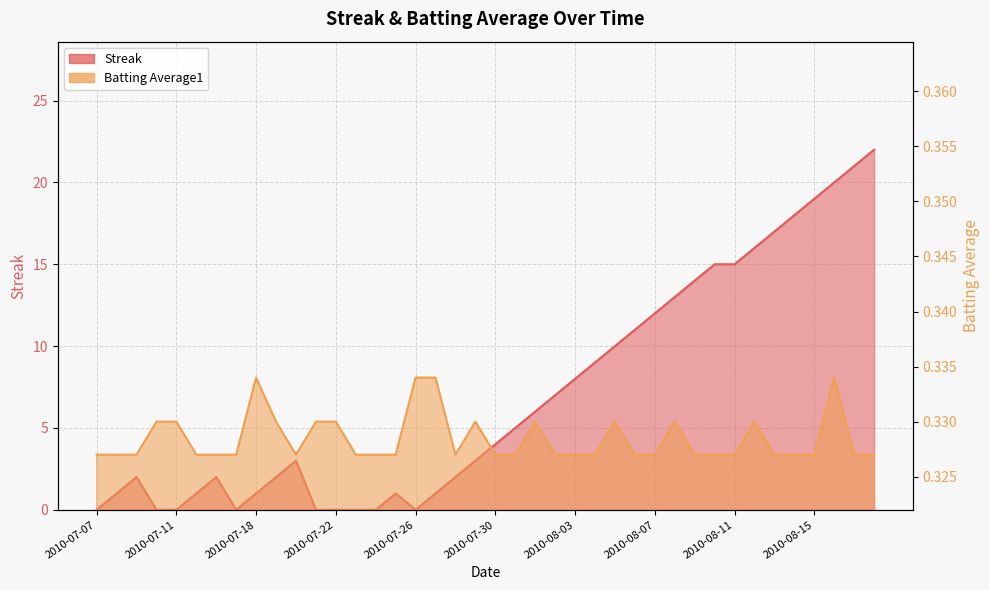

Reading right to left, extract all data points from this chart.

Streak: 22.0	21.0	20.0	19.0	18.0	17.0	16.0	15.0	15.0	14.0	13.0	12.0	11.0	10.0	9.0	8.0	7.0	6.0	5.0	4.0	3.0	2.0	1.0	0.0	1.0	0.0	0.0	0.0	0.0	3.0	2.0	1.0	0.0	2.0	1.0	0.0	0.0	2.0	1.0	0.0
Batting Average1: 0.3	0.3	0.3	0.3	0.3	0.3	0.3	0.3	0.3	0.3	0.3	0.3	0.3	0.3	0.3	0.3	0.3	0.3	0.3	0.3	0.3	0.3	0.3	0.3	0.3	0.3	0.3	0.3	0.3	0.3	0.3	0.3	0.3	0.3	0.3	0.3	0.3	0.3	0.3	0.3